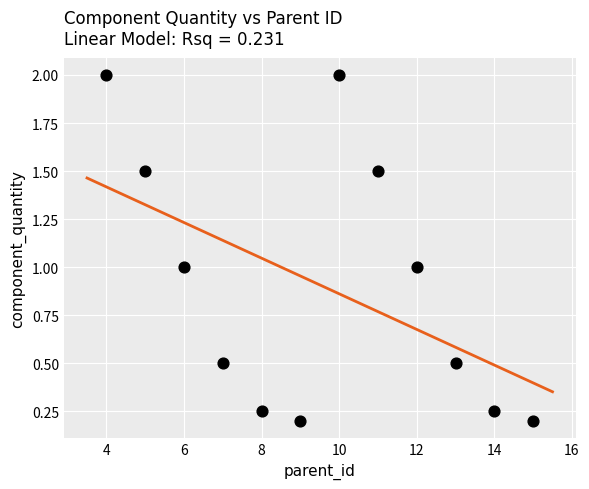

What is the average X value?

9.5